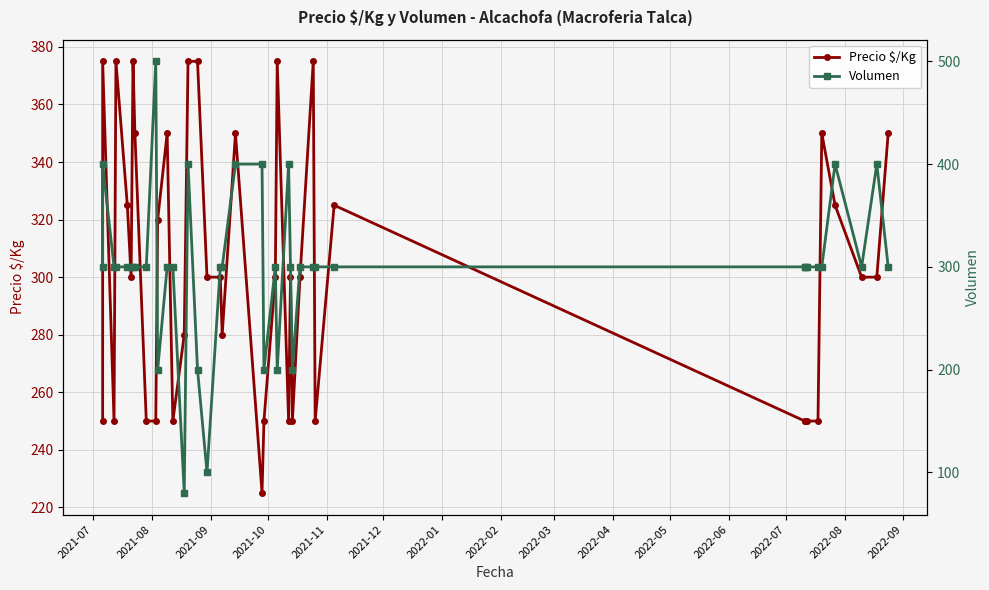

How many interior local valleys does the Volumen series have?

7